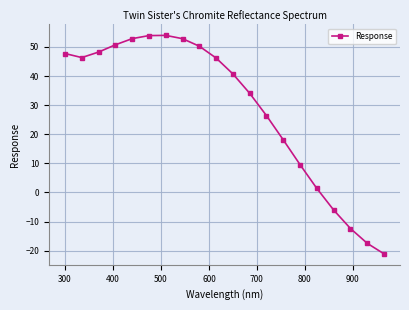

Does the chart display data point markers on the line(s)?

Yes